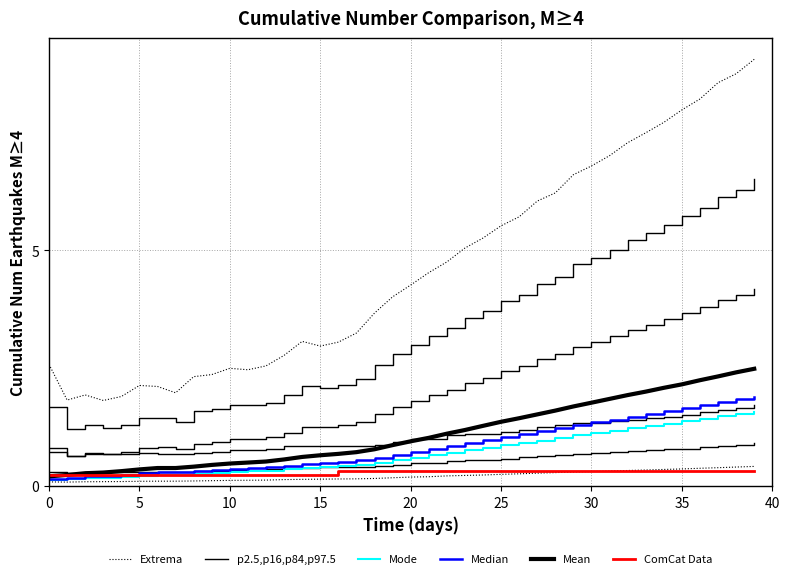

What value does the ComCat Data series have at 14?

0.2